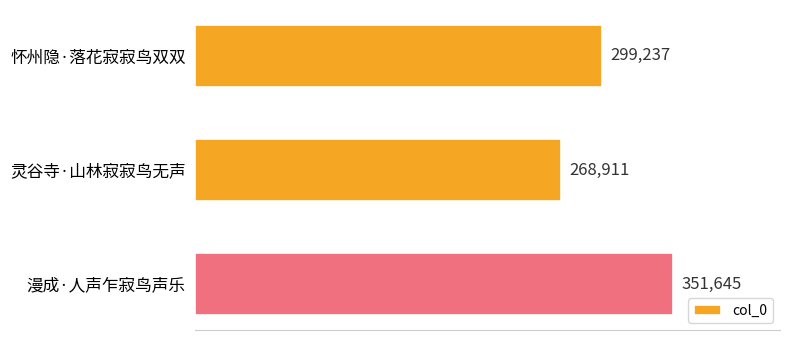

List the labels in order of value, largest first.

漫成·人声乍寂鸟声乐, 怀州隐·落花寂寂鸟双双, 灵谷寺·山林寂寂鸟无声